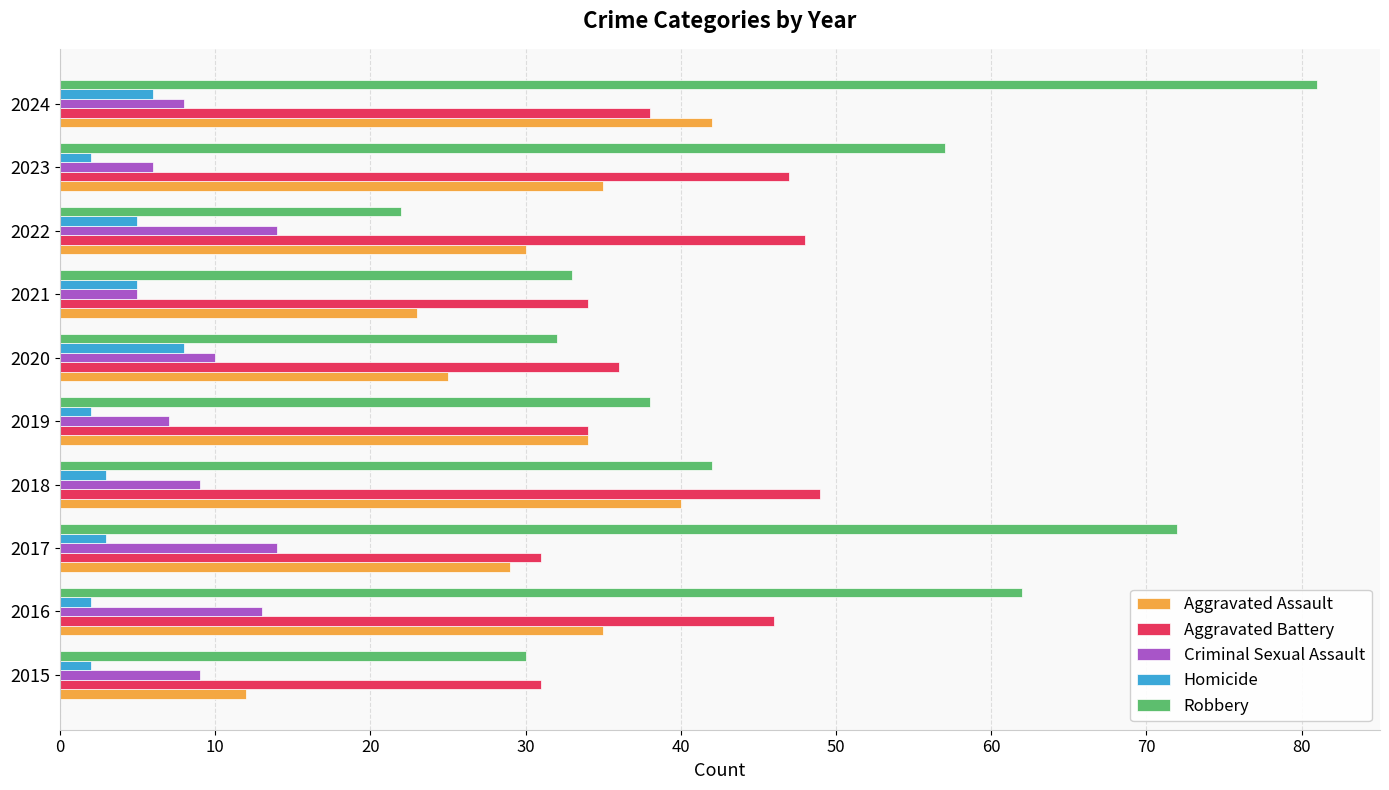

Which series has the largest range (max minus min)?

Robbery